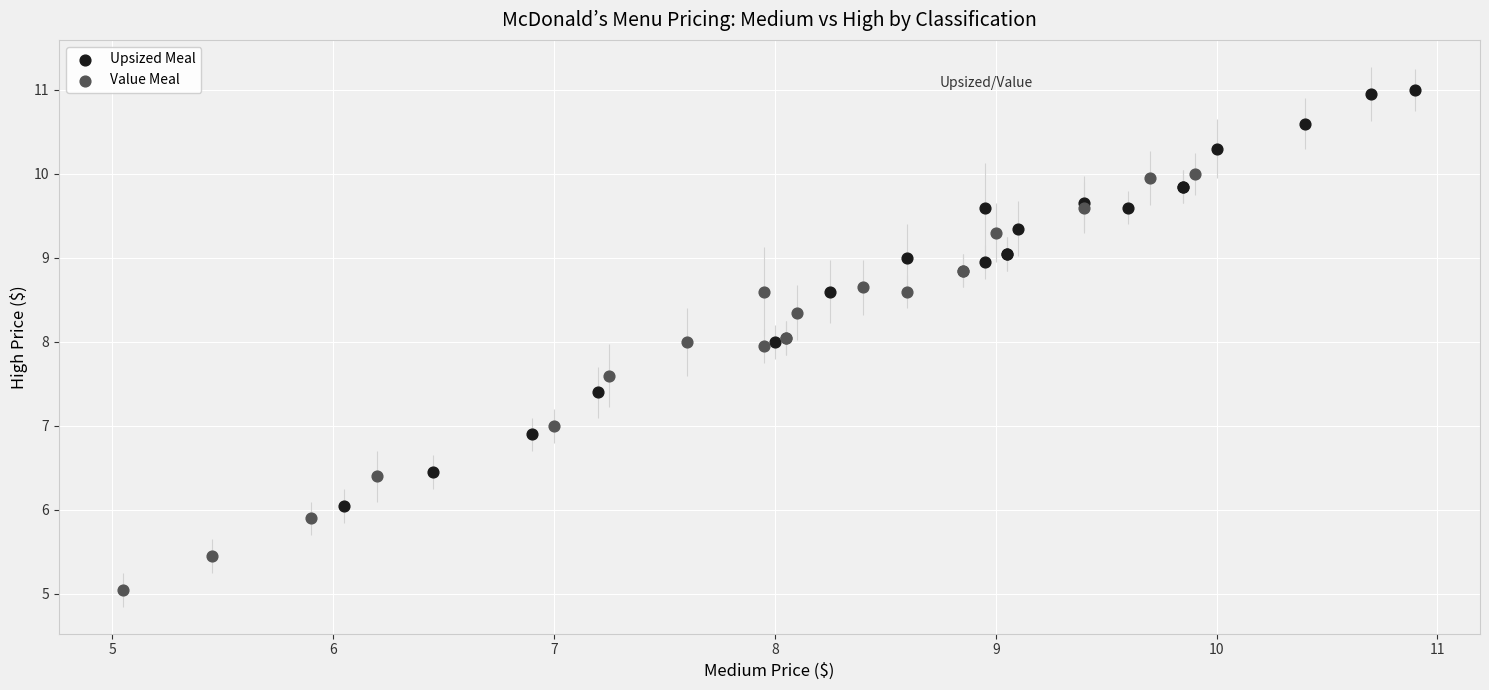

Which series contains the lowest Y value?

Value Meal